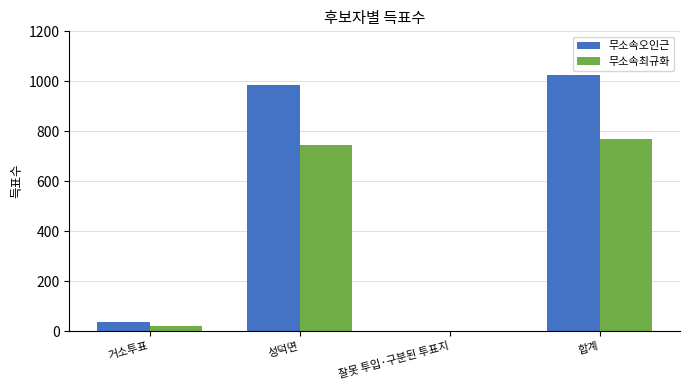

Reading right to left, extract all data points from this chart.

무소속오인근: 1026	2	987	37
무소속최규화: 769	1	746	22